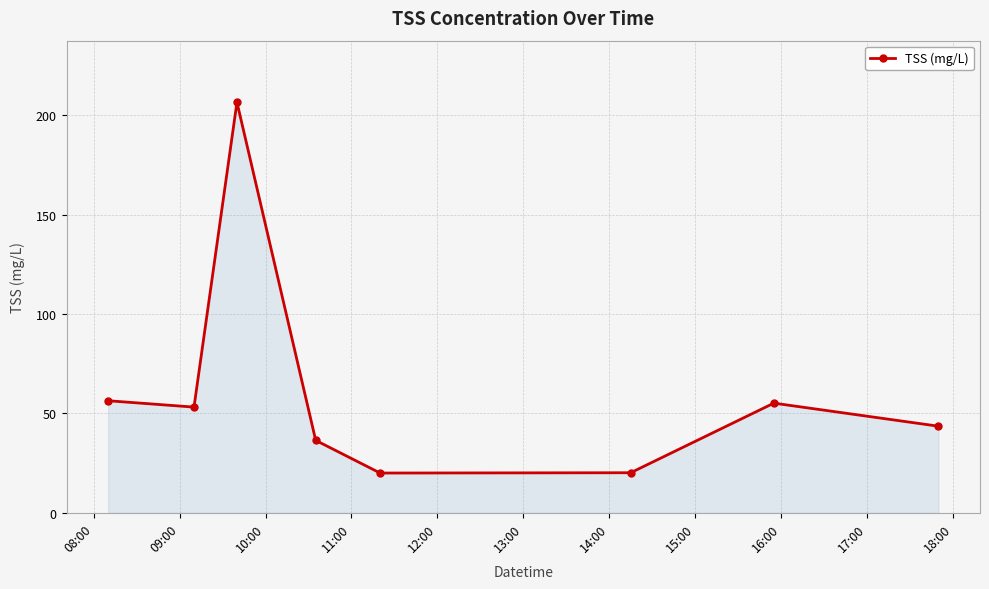

How many interior local peaks (higher than both neighbors) does the data have?

2